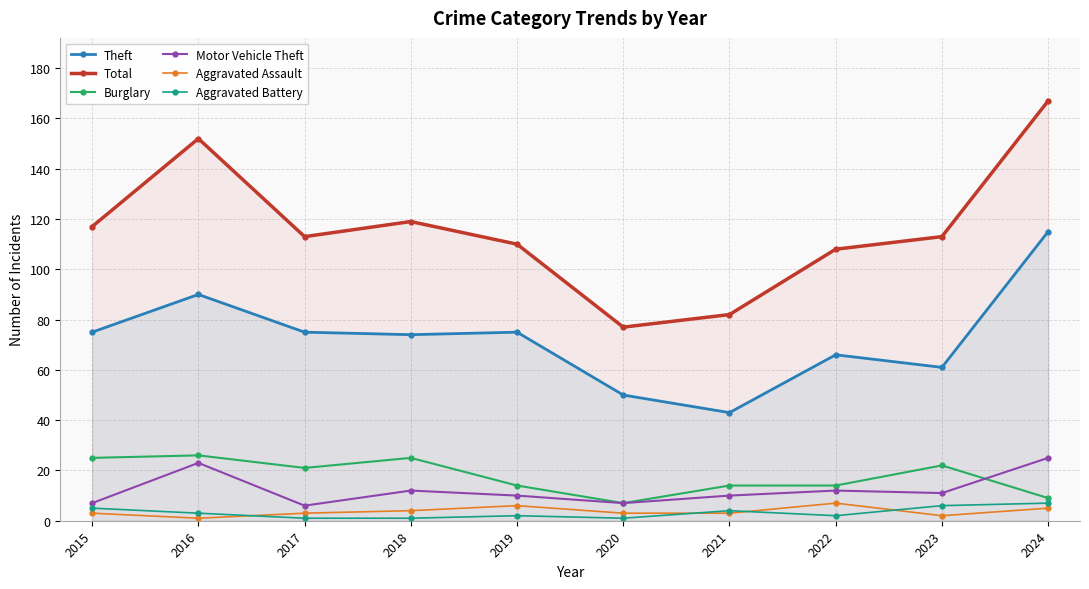

What is the total value across all series at 2022?

209